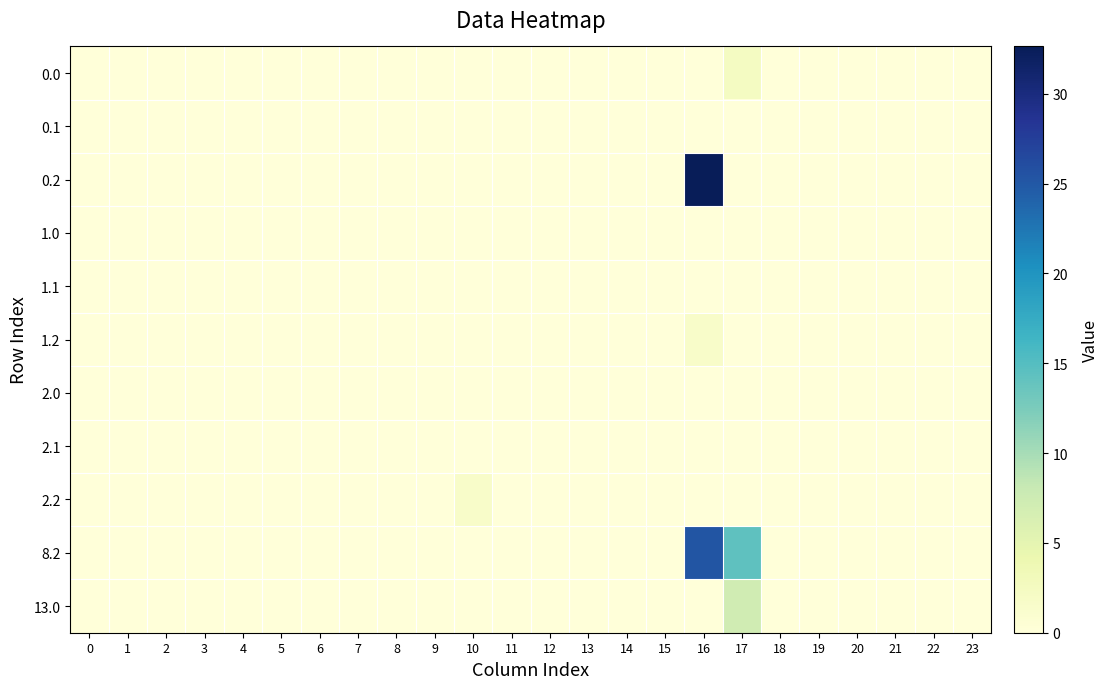

How many series are shown in this chart?

11